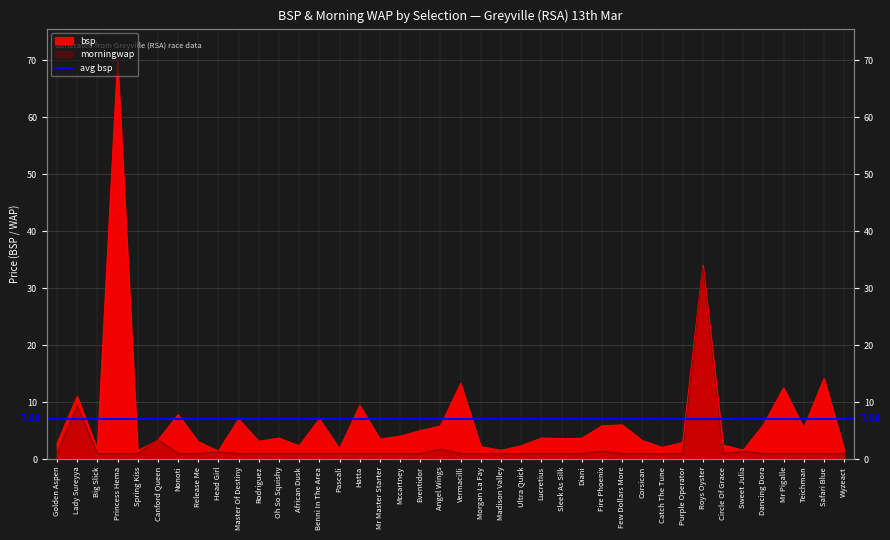

How many points are higher than both their immediate neighbors (excluding endpoints)?

13